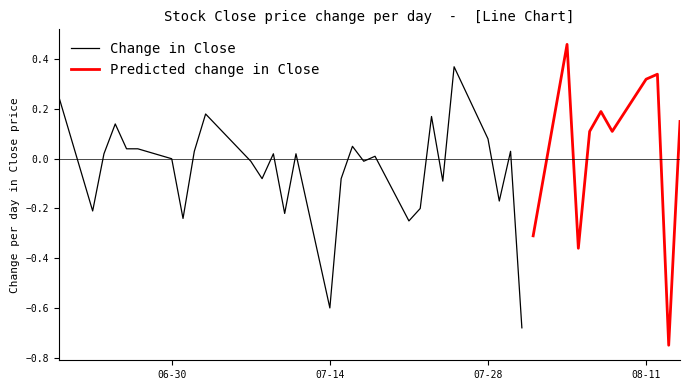

What is the ratio of the value at 37 to the value at 1?

1.0